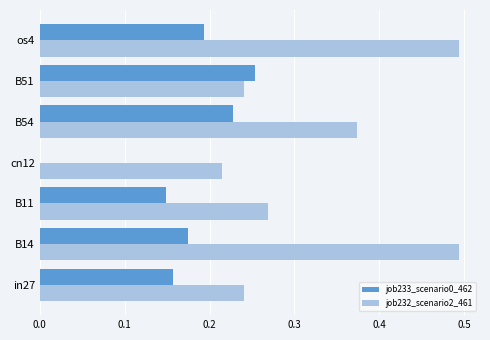

What is the sum of all job233_scenario0_462 values?

1.2